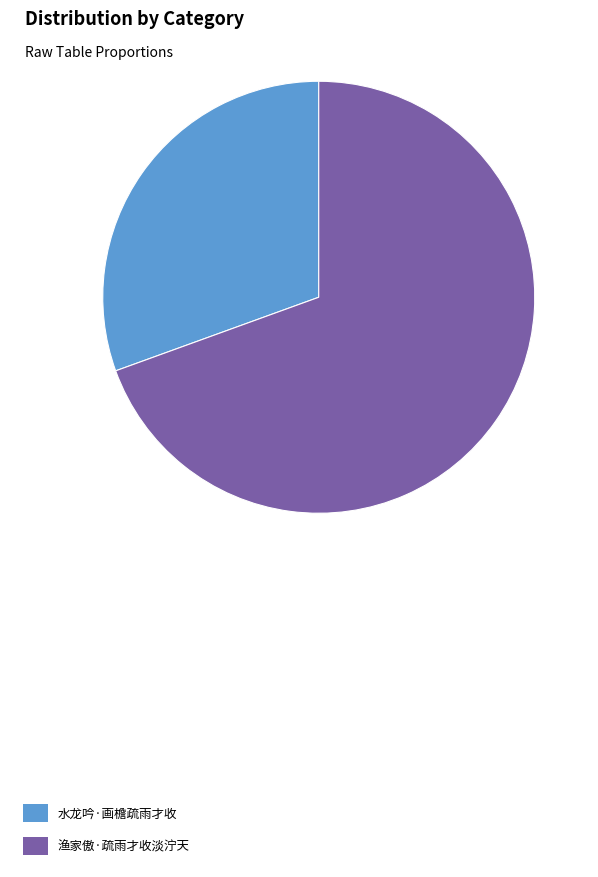

How many slices are in this pie chart?

2